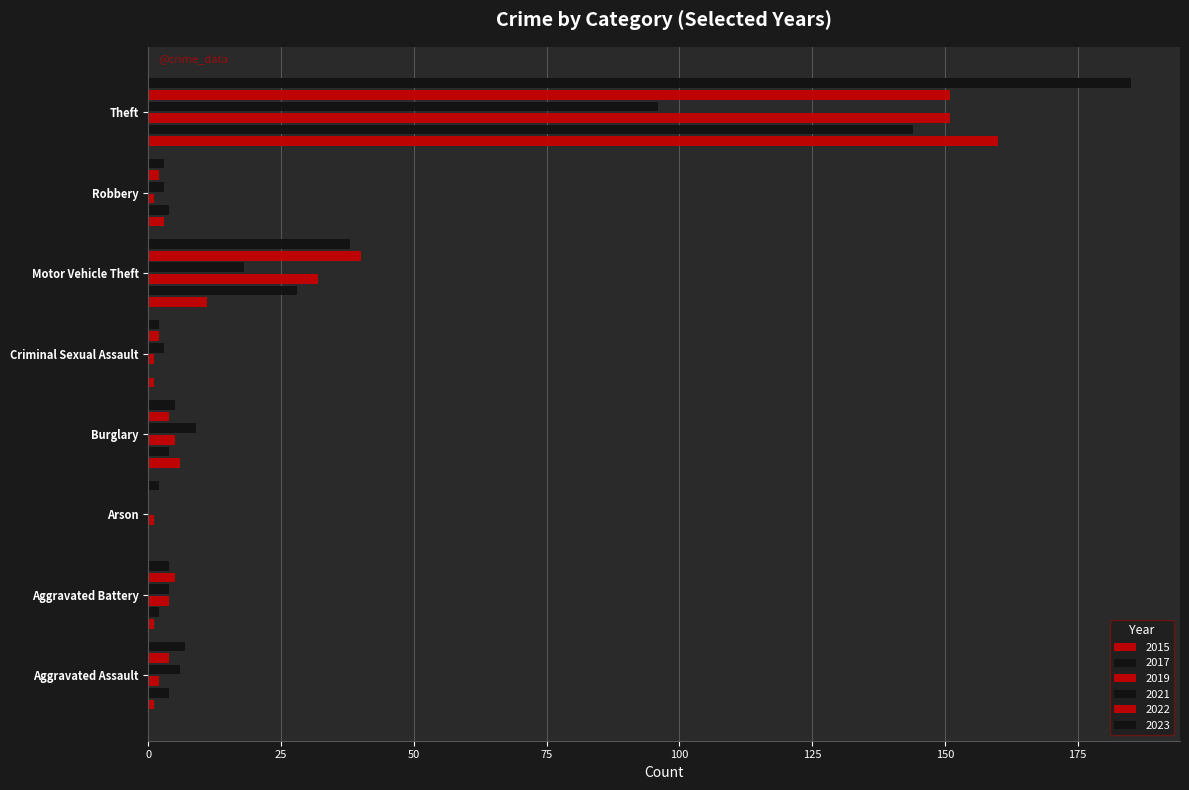

Is it true that 2019 equals 0 at Criminal Sexual Assault?

False